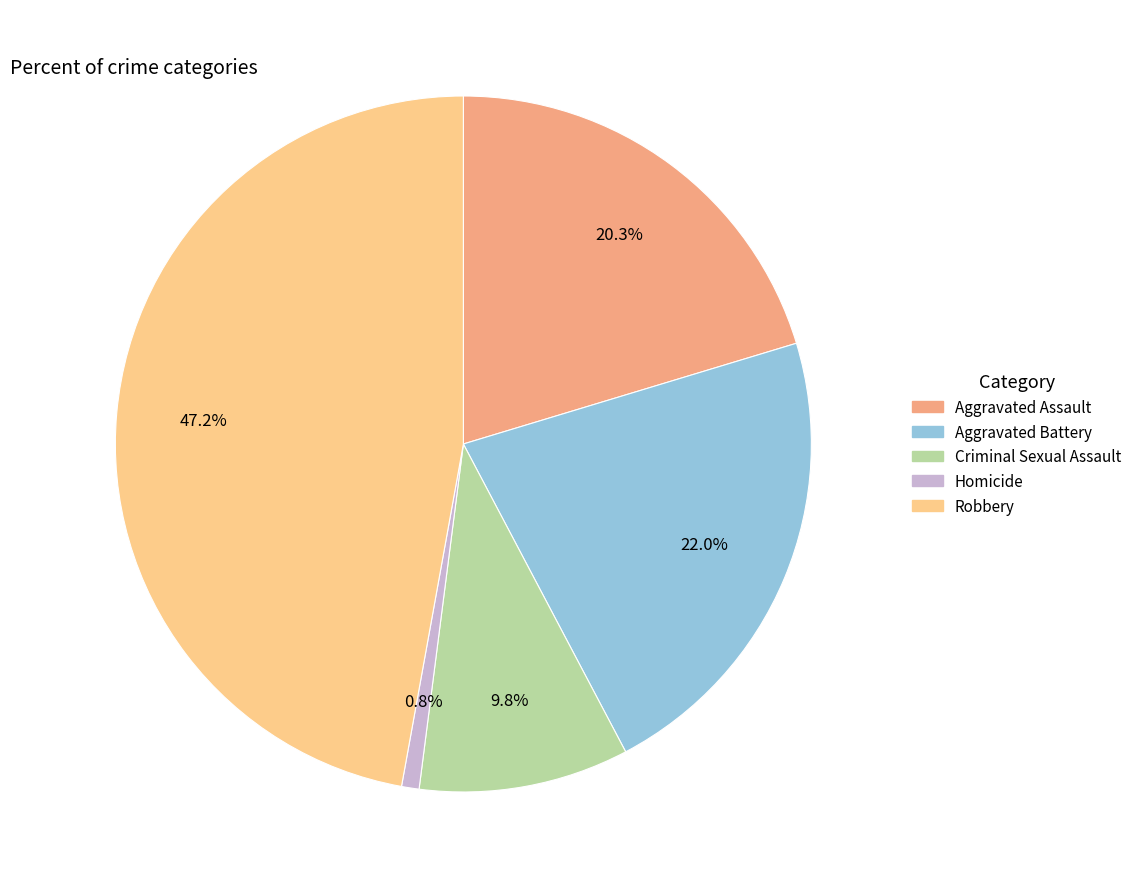

Which category has the biggest portion of the pie?

Robbery